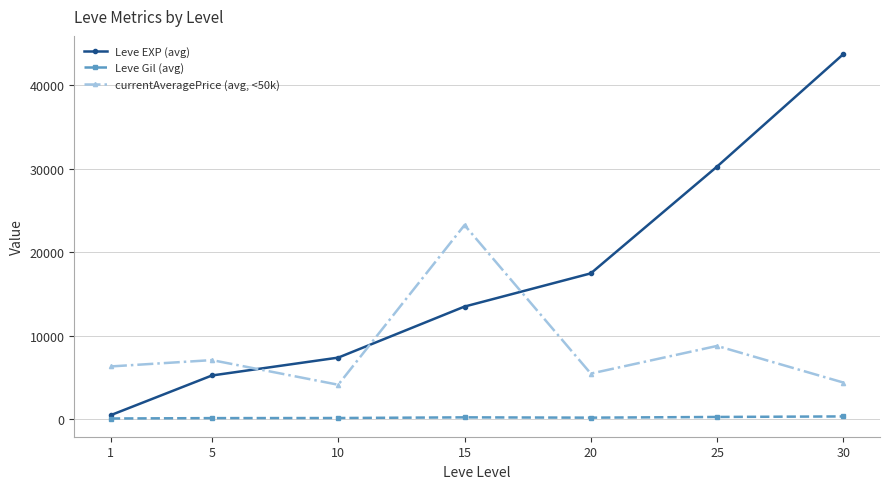

Rank the series by their average value, from lowest to highest.

Leve Gil (avg), currentAveragePrice (avg, <50k), Leve EXP (avg)